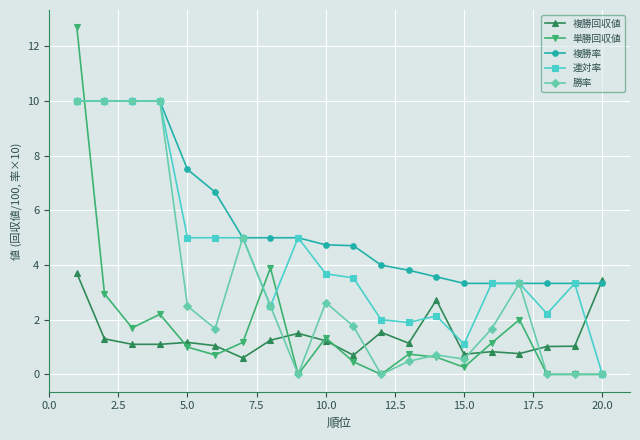

What are all the series names shown in the legend?

複勝回収値, 単勝回収値, 複勝率, 連対率, 勝率